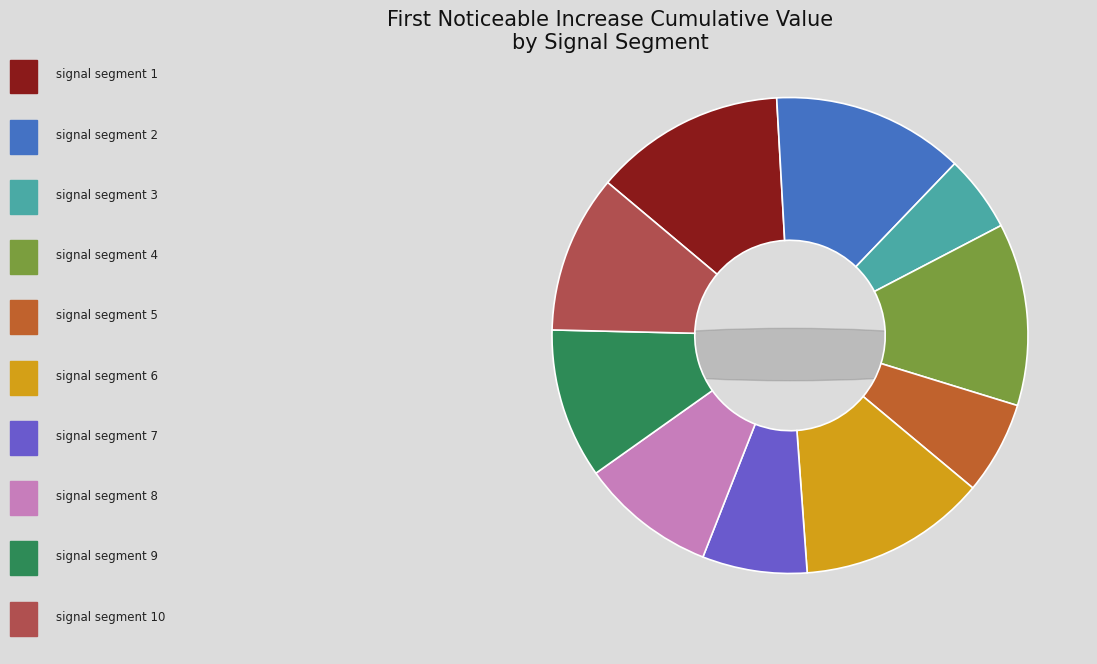

Combined, what portion of the pie is signal segment 1 and signal segment 7?

20.1%